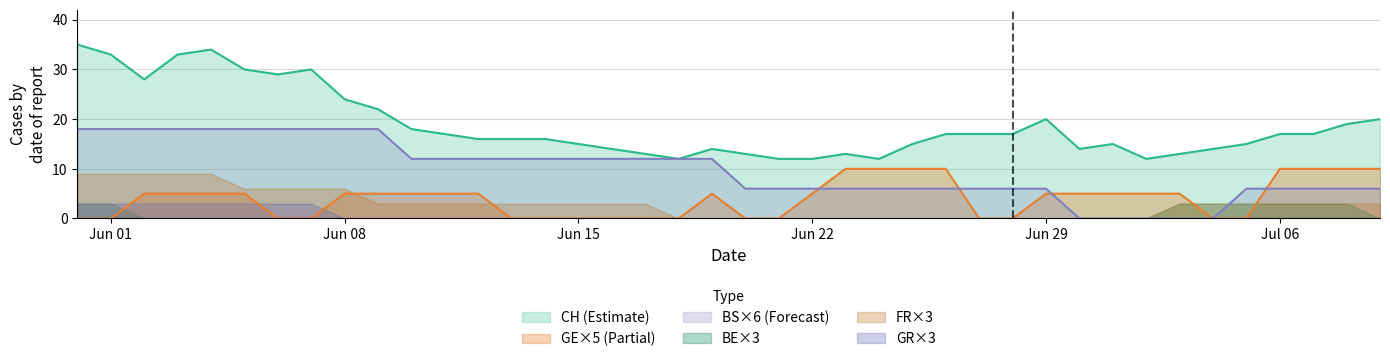

Which series has the largest range (max minus min)?

CH (Estimate)